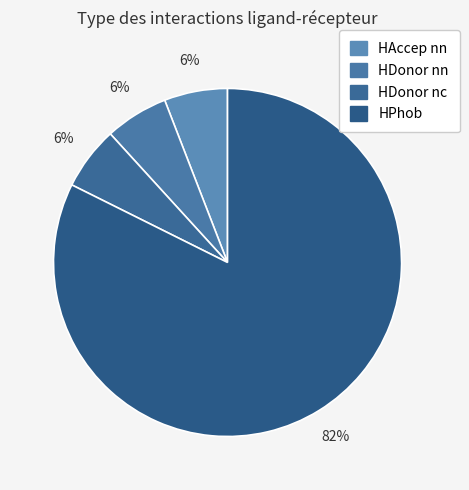

Between HAccep nn and HDonor nn, which is larger?

HAccep nn